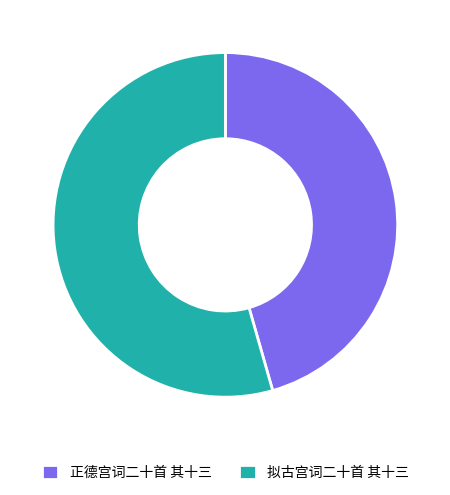

Is there any slice that represents more than half of the pie?

Yes